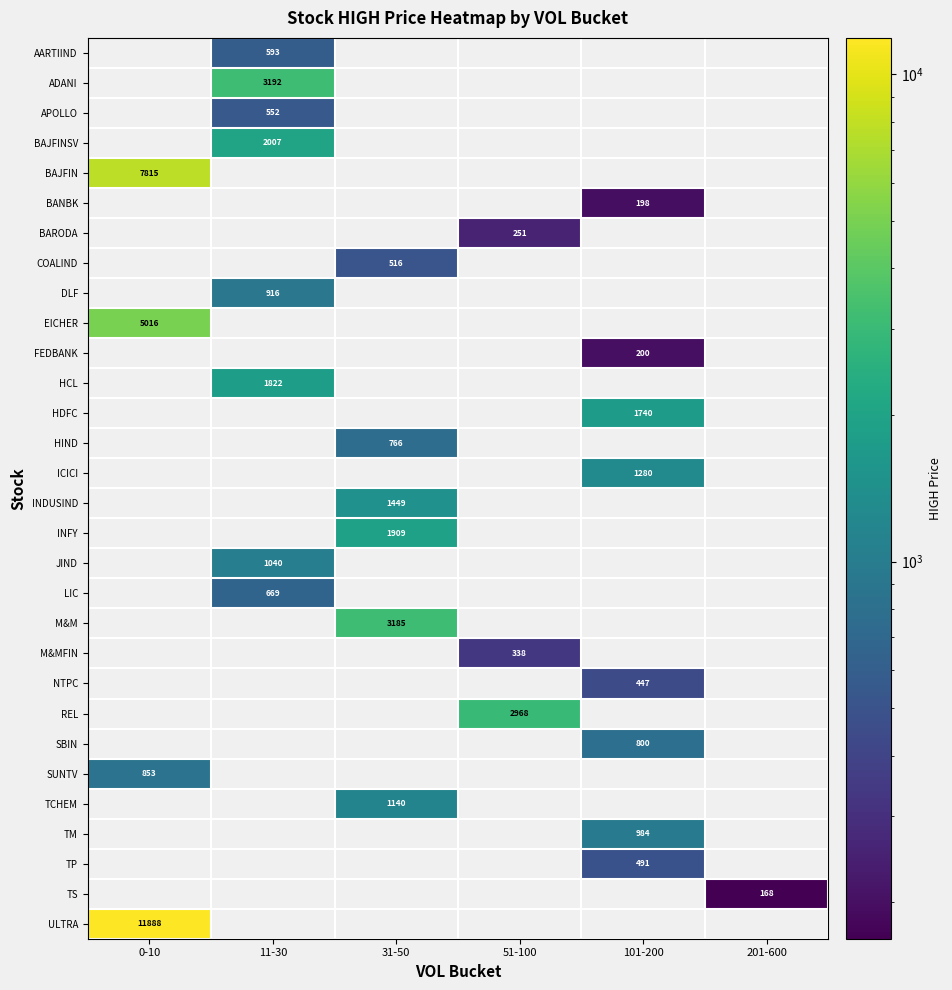

Is it true that BAJFIN equals 10480 at 0-10?

False